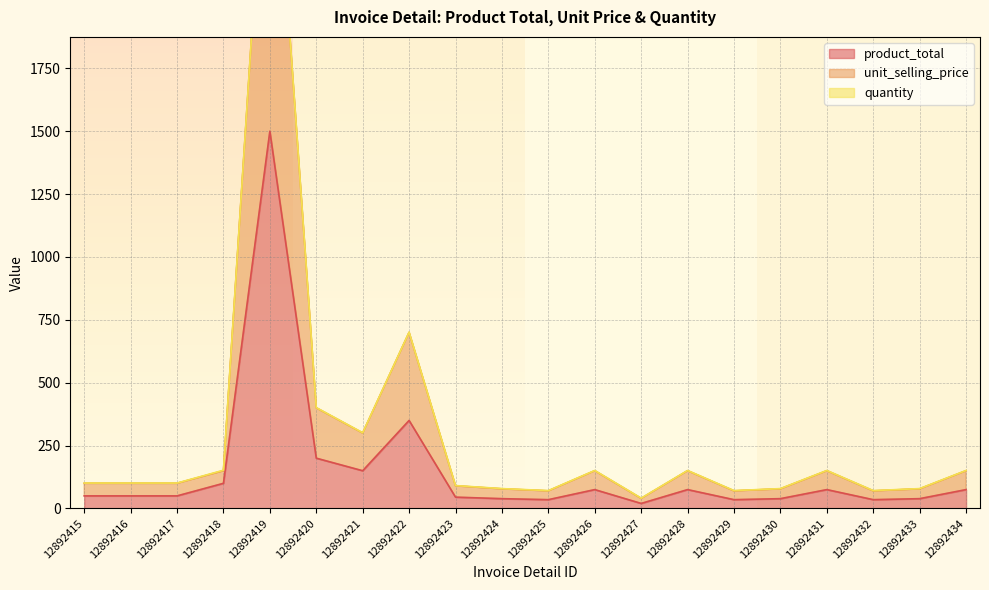

How many values in the product_total series are below 50?

8